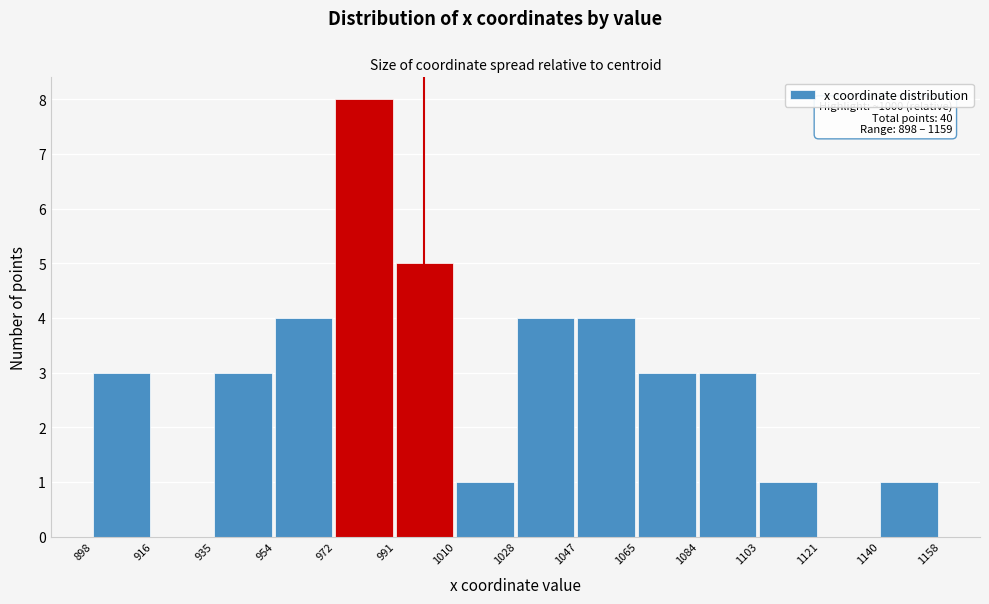

Reading right to left, what are all the values shown in this chart?

1140=1	1121=0	1103=1	1084=3	1065=3	1047=4	1028=4	1010=1	991=5	972=8	954=4	935=3	916=0	898=3